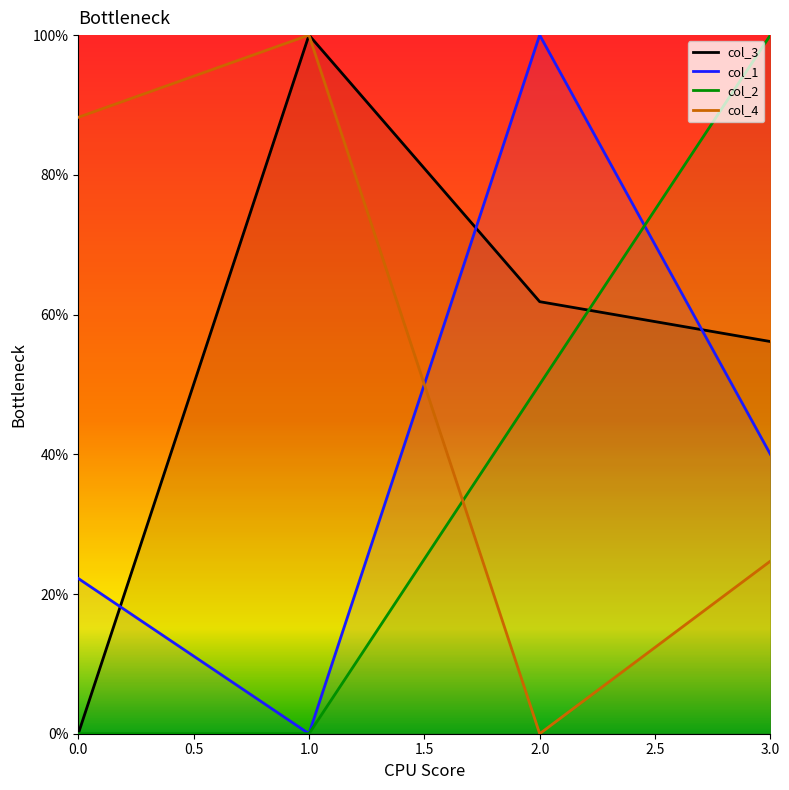

How many values in col_3 are above zero?

3